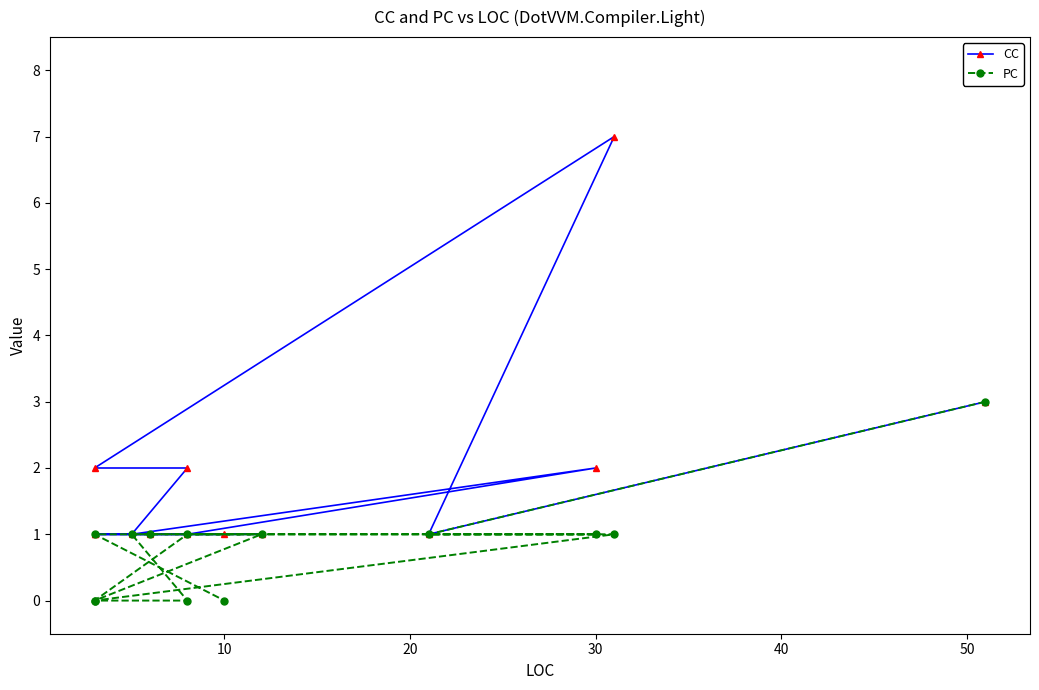

Does the chart have visible grid lines?

No